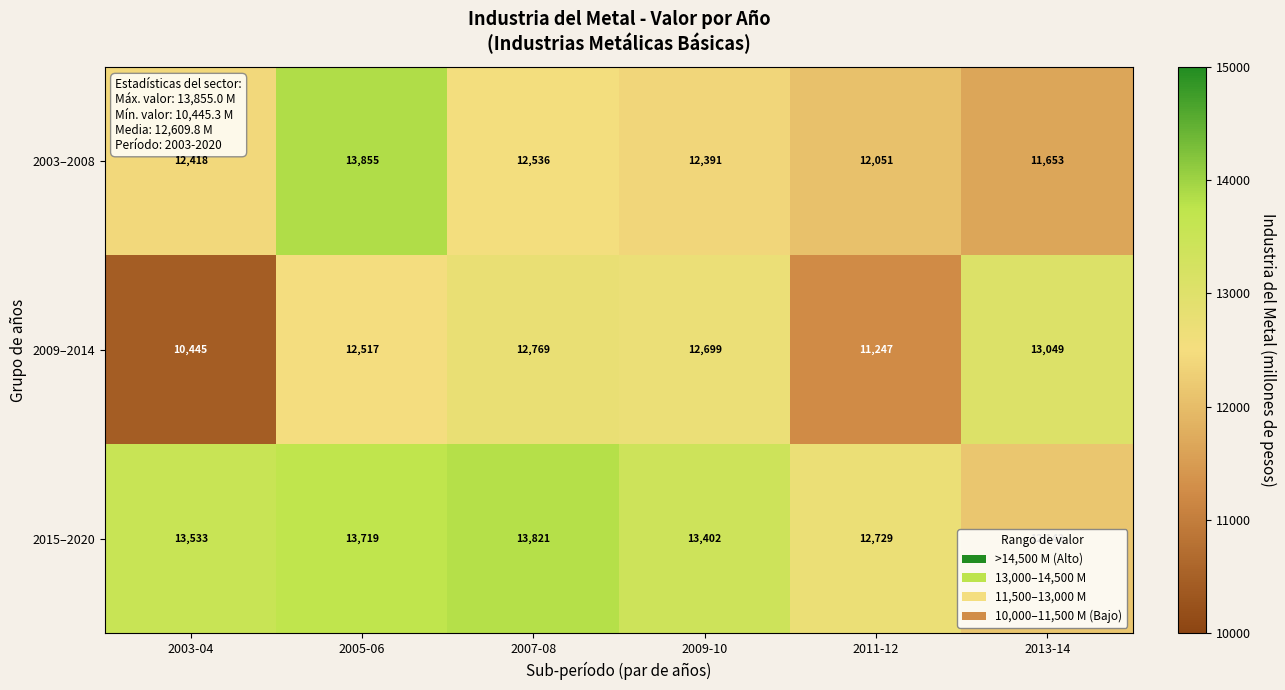

What is the minimum value for 2015–2020?

12142